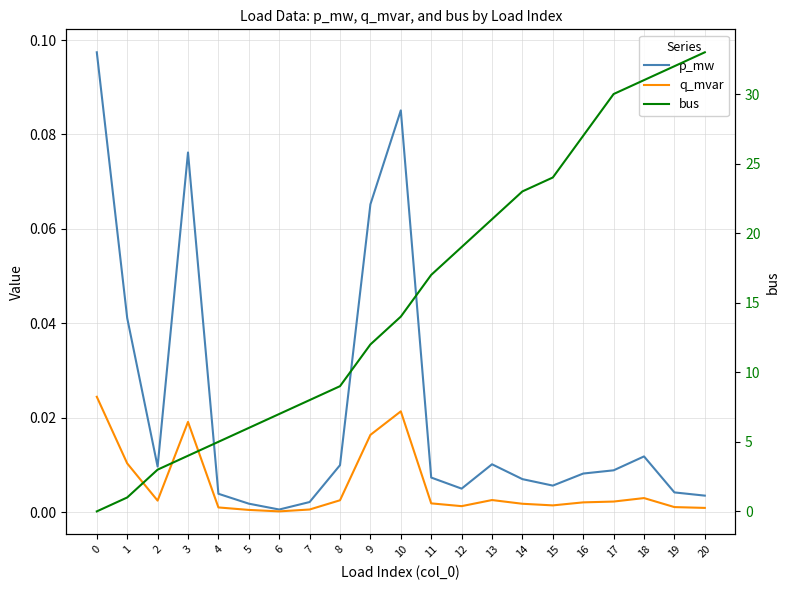

List the series in order of their peak value, highest first.

bus, p_mw, q_mvar